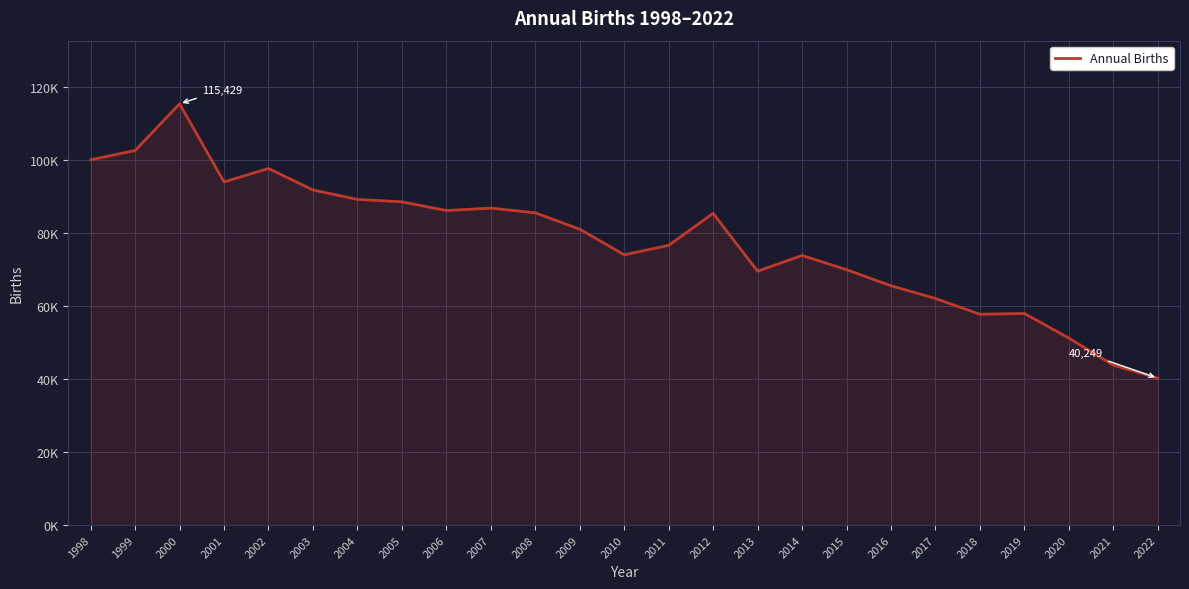

True or false: the data shows 90958 at 2018.

False